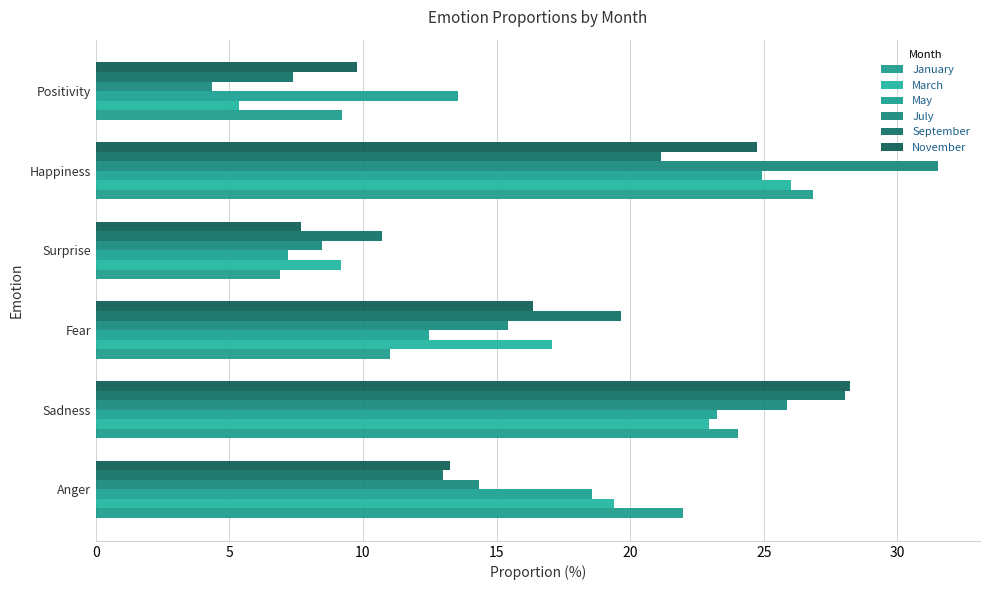

At which label does September reach its peak?

Sadness